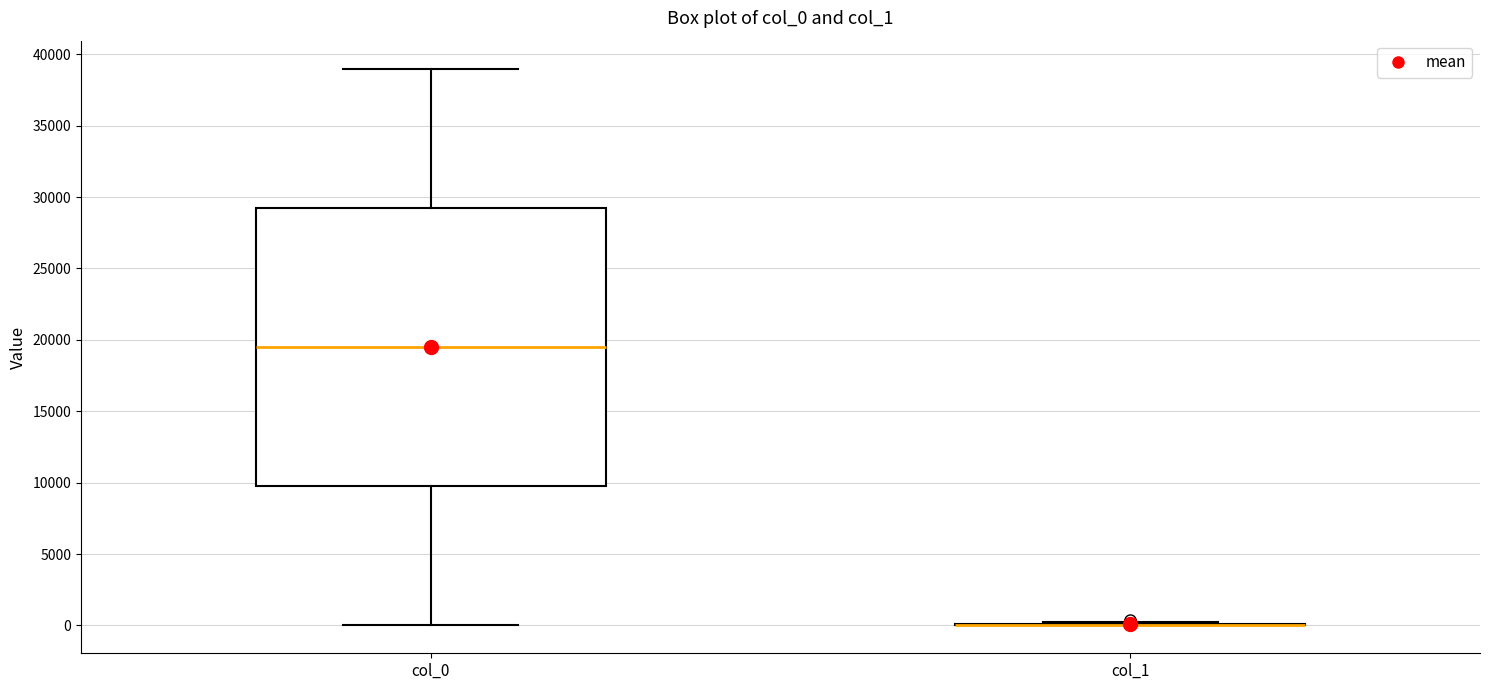

Reading left to right, read every box against the y-axis: the position of its median line, the range the box covers, and the ends of its whiskers. The values are not printed on the chart, so give them approximately, as read against the axis.

col_0: median 19500, box 10000 to 29500, whiskers 0 to 39000
col_1: box collapsed to a line at 0, whiskers 0 to 0